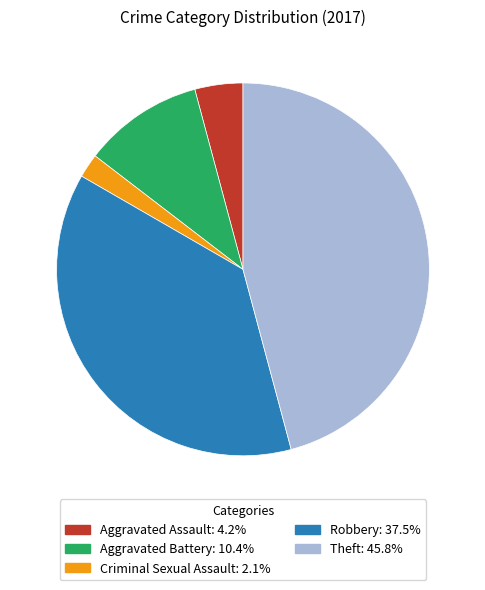

Is there a majority slice in this chart?

No